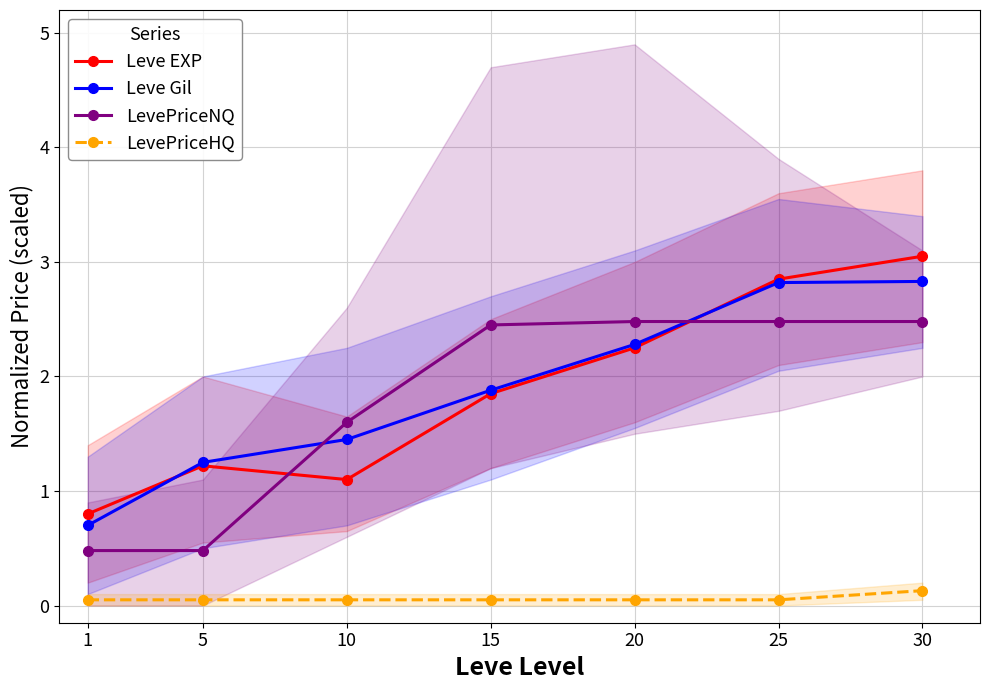

Count the number of data series in this chart.

4